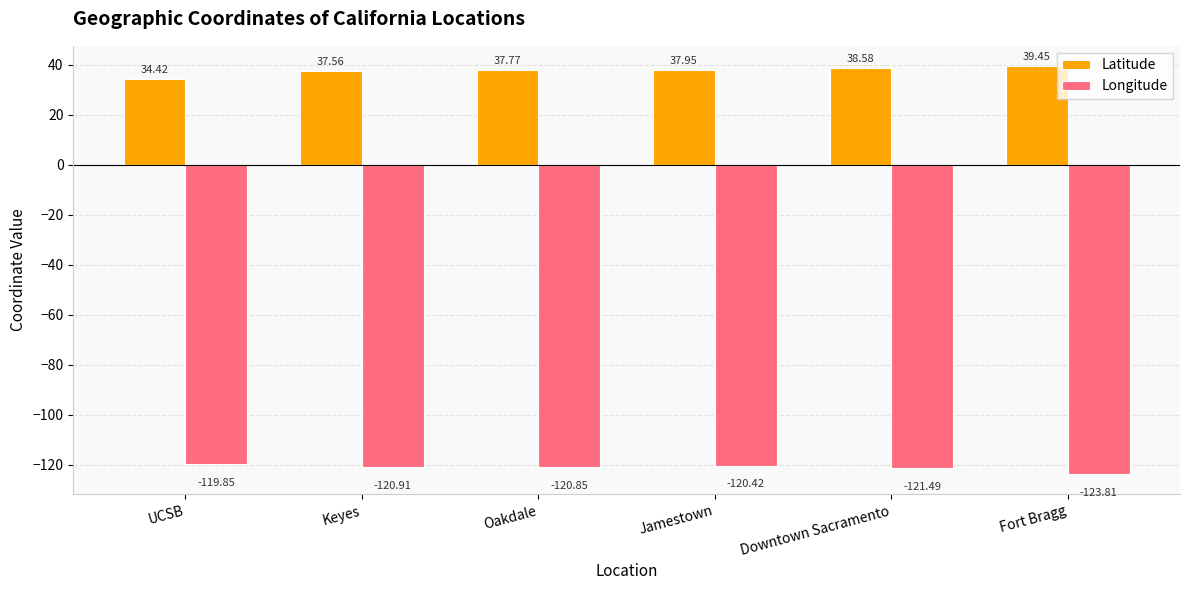

Read the Latitude value at Downtown Sacramento.

38.6